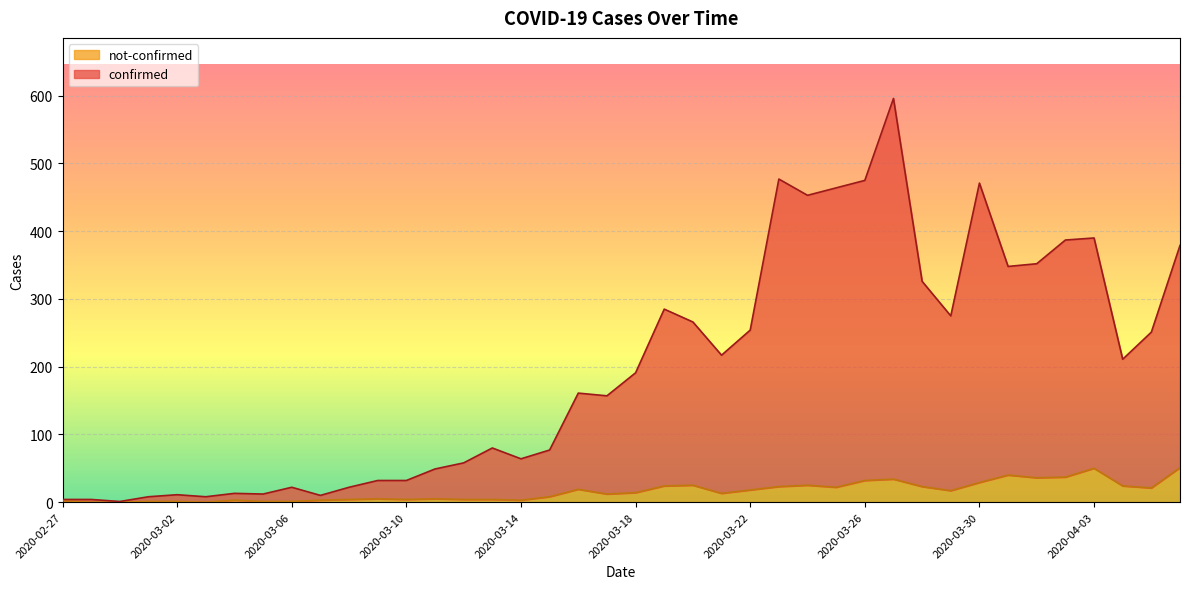

At which label does confirmed reach its peak?

2020-03-27